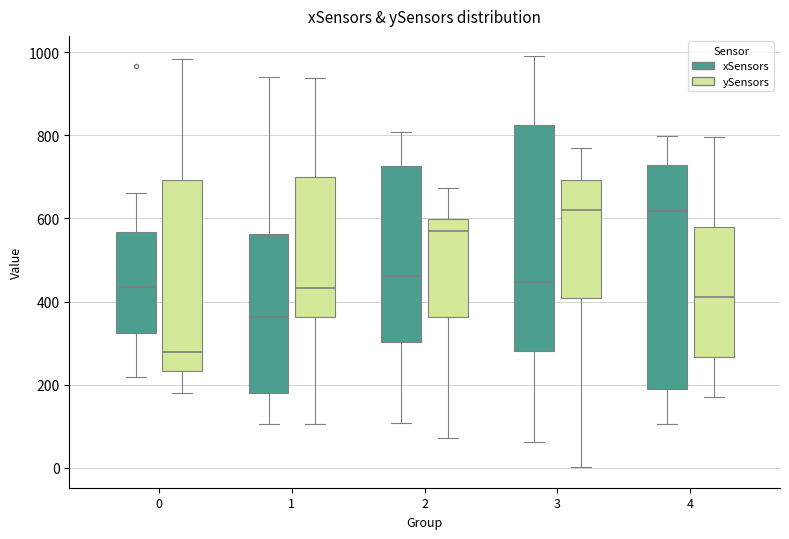

Which box's median line is the lowest?

0 (ySensors)